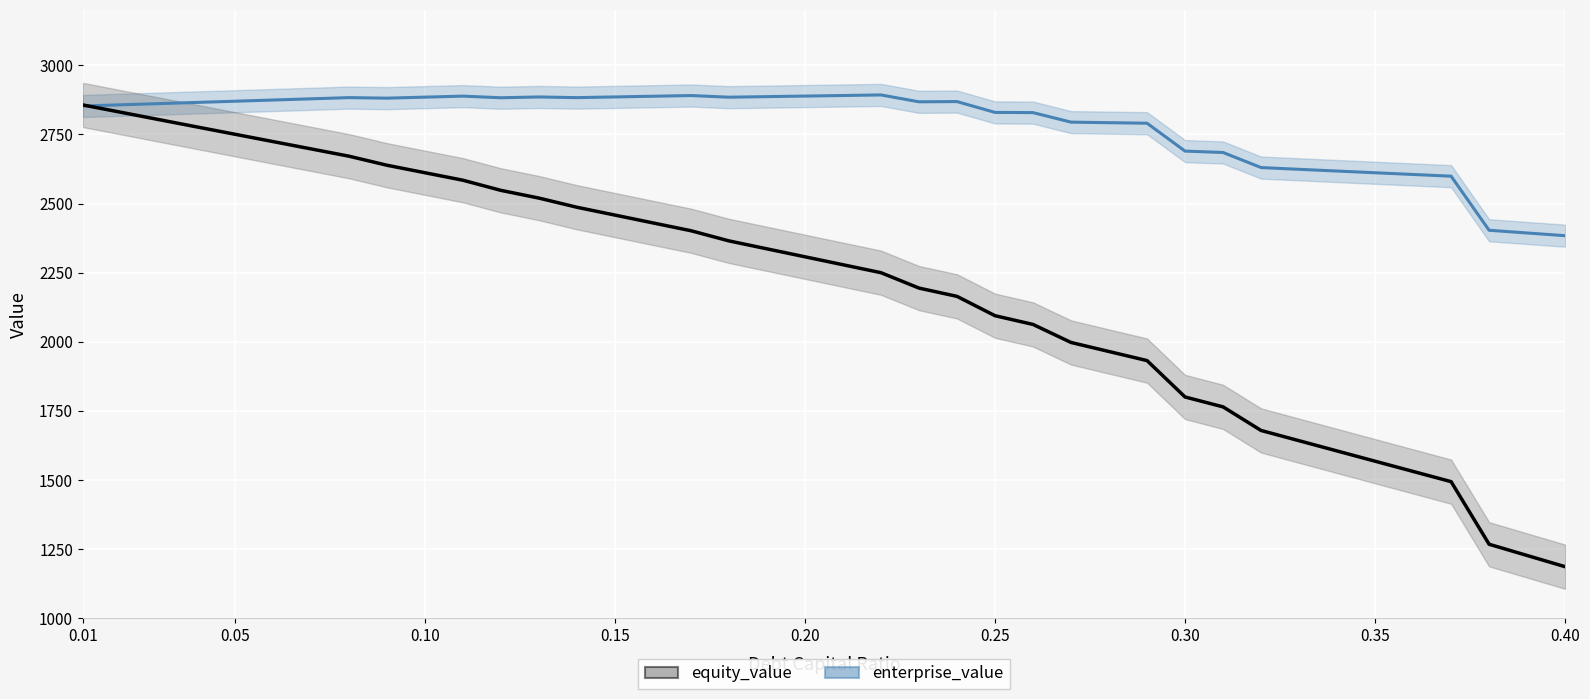

Count the number of data series in this chart.

2